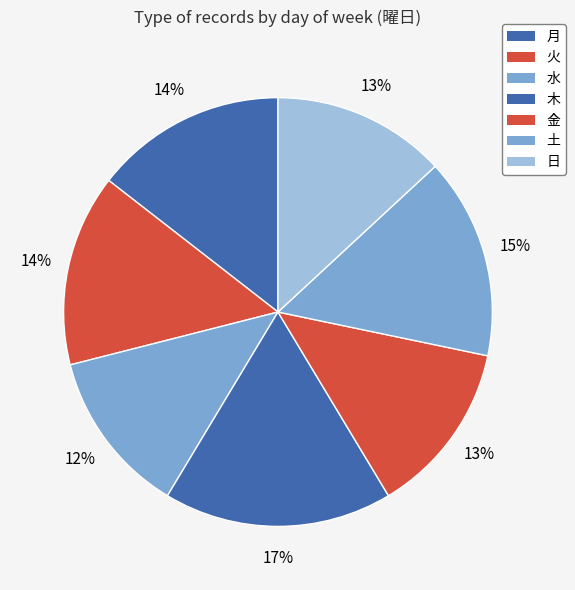

Count the number of slices in the pie.

7